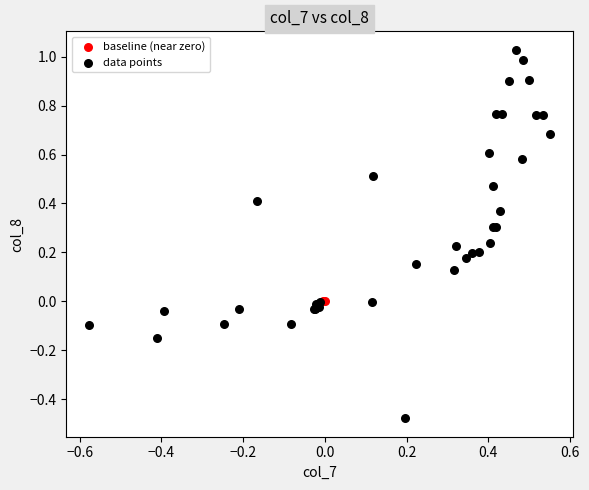

Which series reaches the maximum Y coordinate?

data points